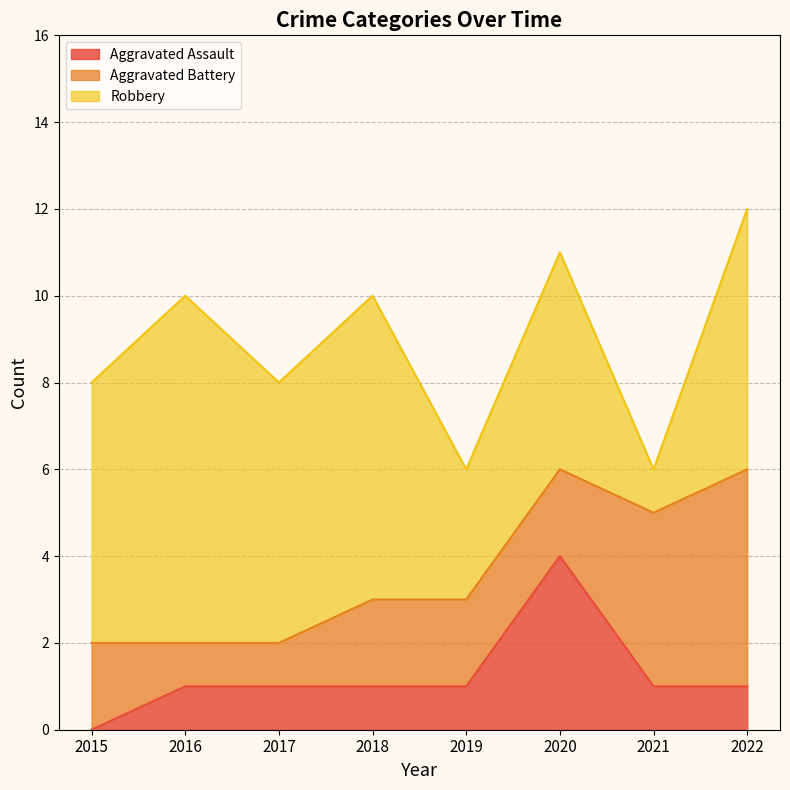

Which series has the largest range (max minus min)?

Robbery